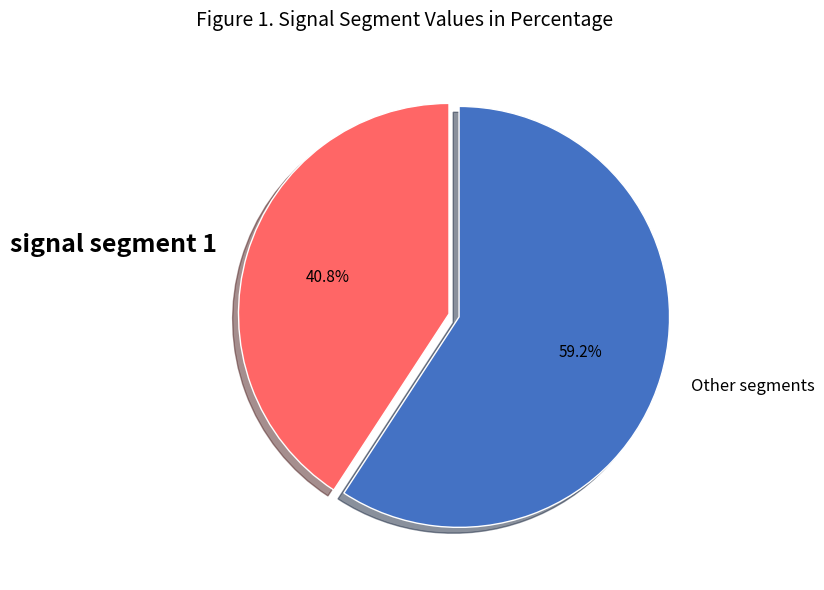

Rank the categories by value from highest to lowest.

Other segments, signal segment 1